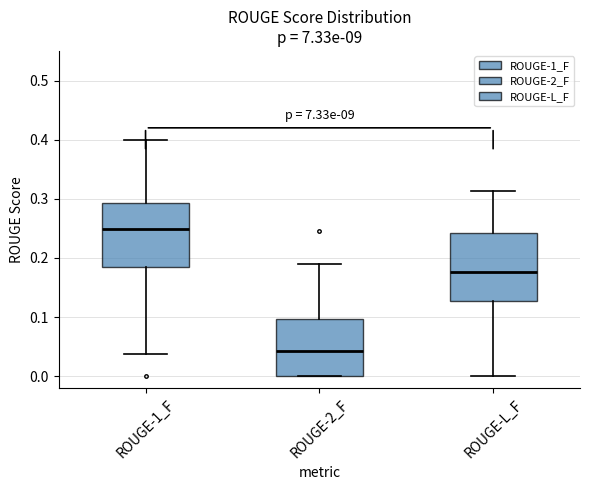

Where is the lower edge of the box for ROUGE-1_F on the y-axis? The values are not printed on the chart, so give them approximately, as read against the axis.

0.18